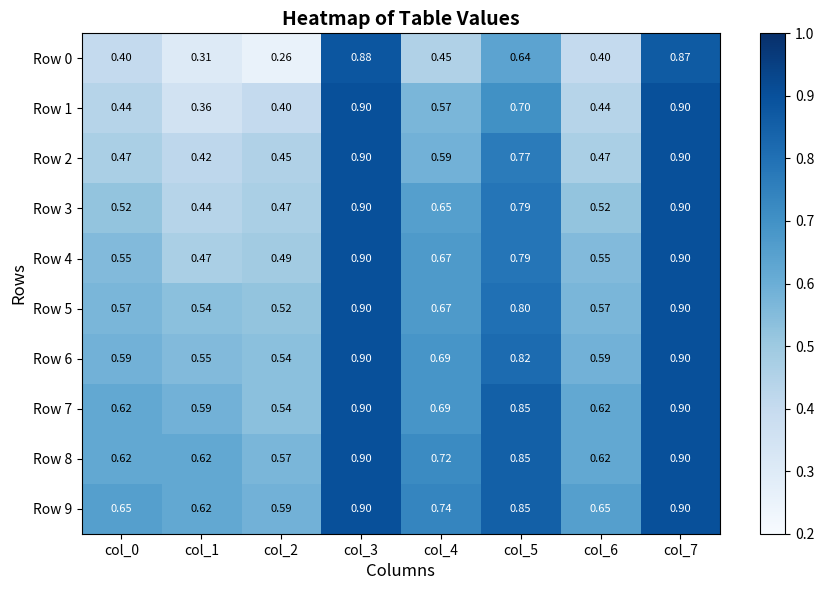

How many series are shown in this chart?

10